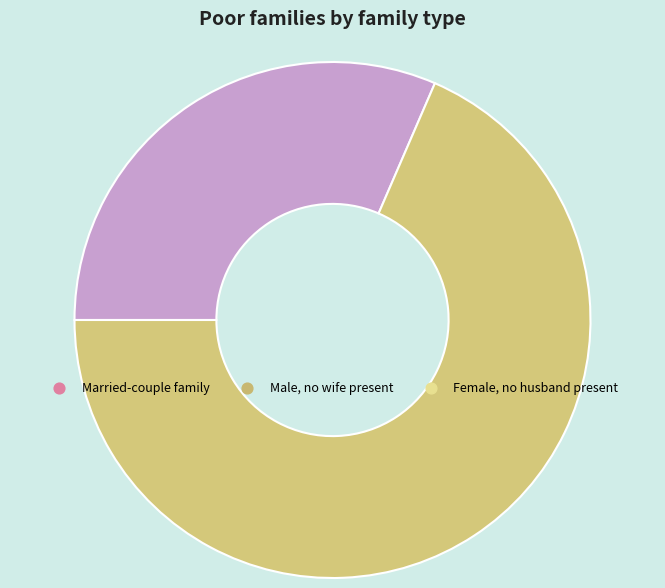

Is there a majority slice in this chart?

Yes